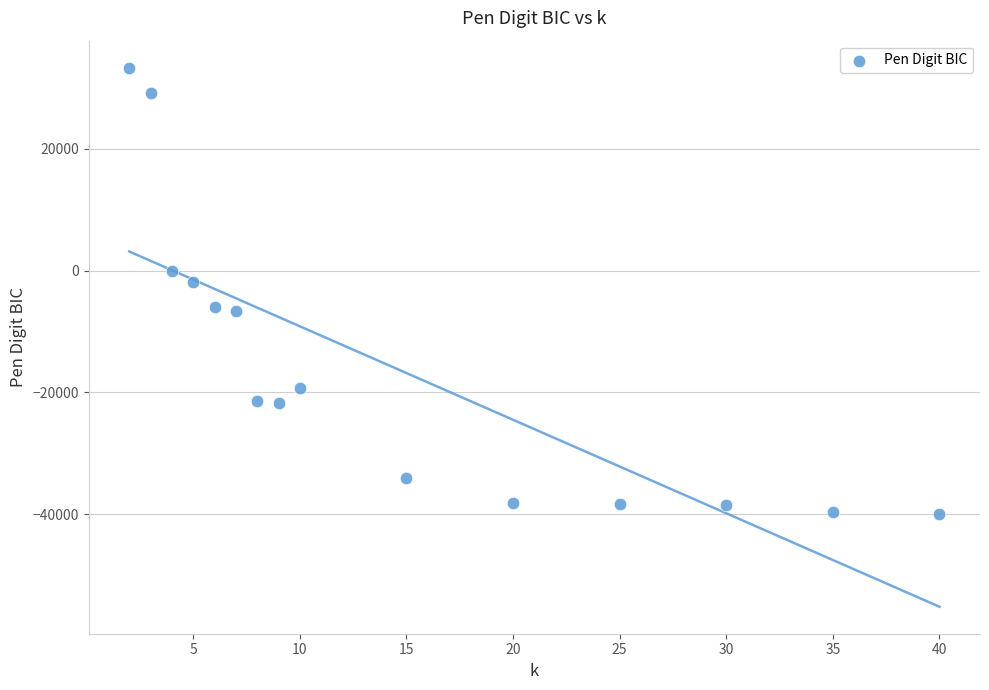

What is the range of X values (max minus min)?

38.0